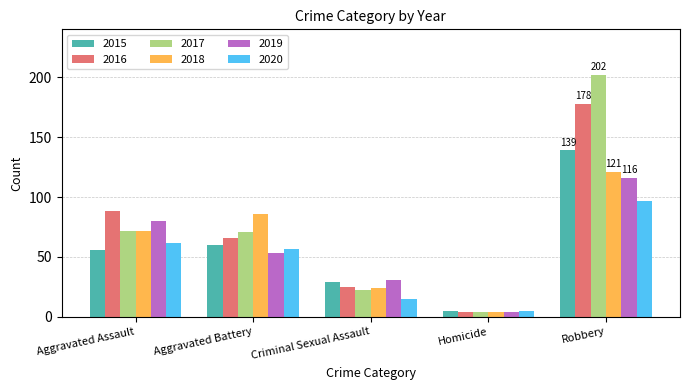

At which label does 2016 first exceed 66?

Aggravated Assault